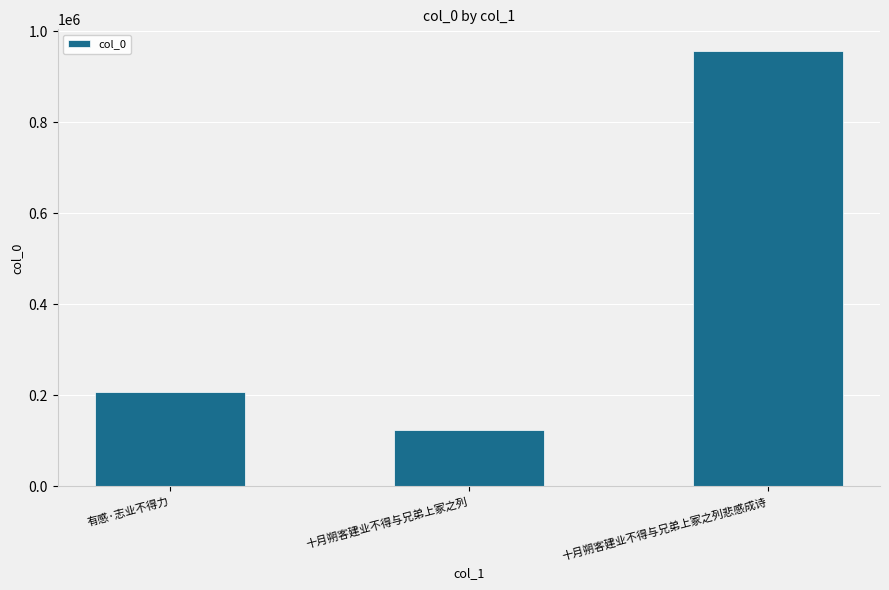

Reading right to left, list all the values displayed in this chart.

956803	123462	208156